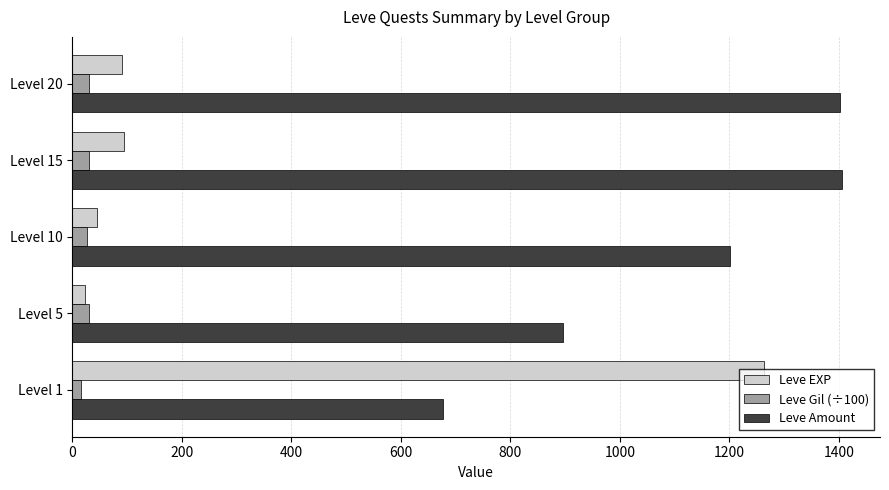

Which series has the largest range (max minus min)?

Leve EXP